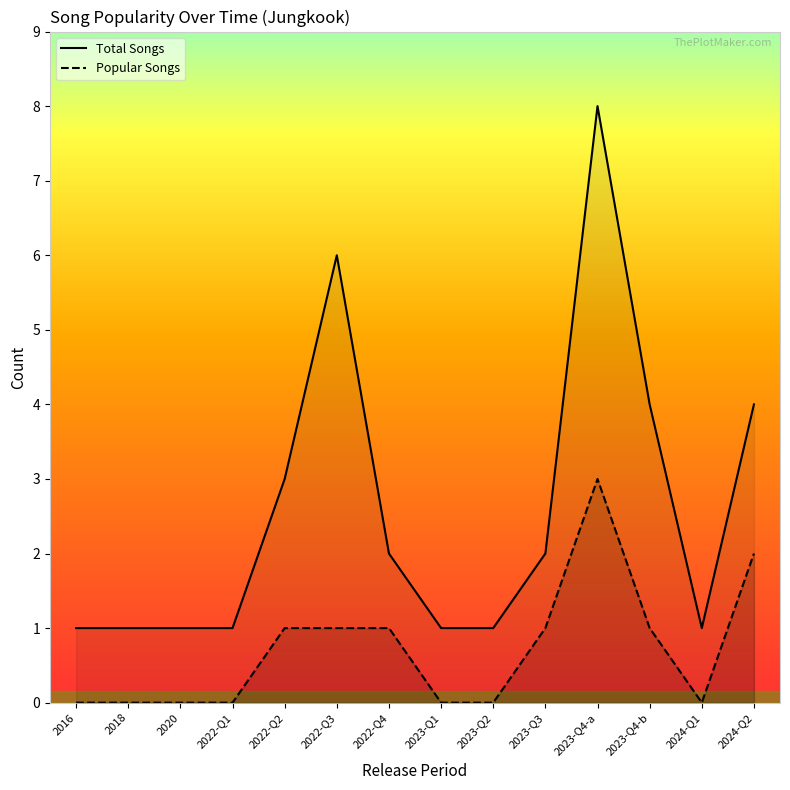

What is the average value of the Popular Songs series?

1